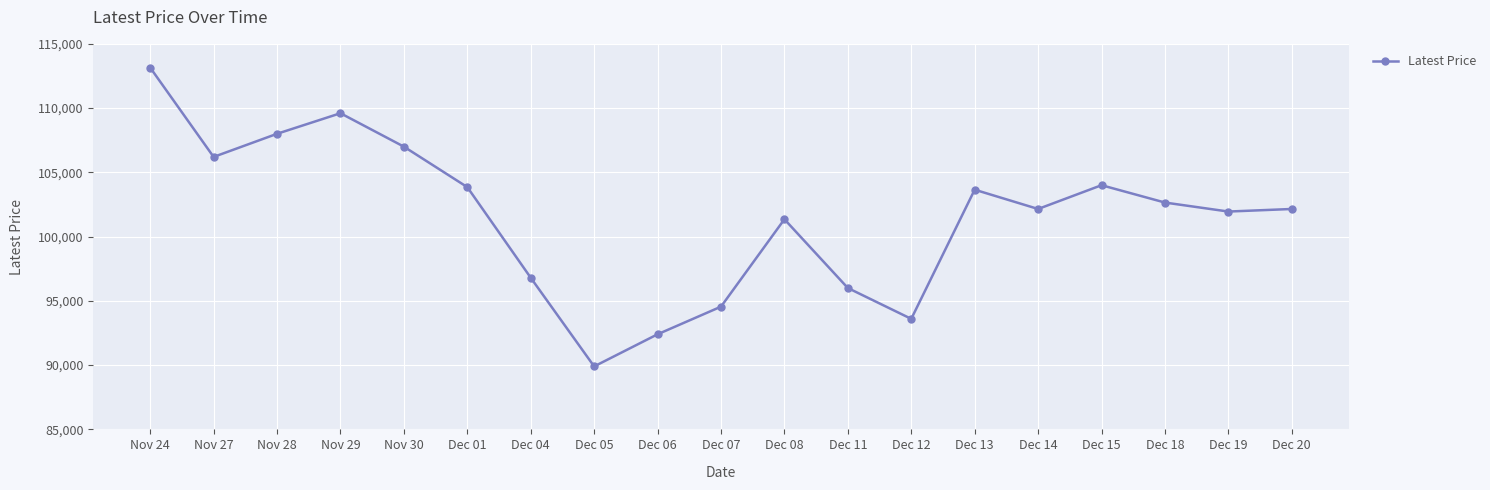

Where is the data nearest to the value 101525?

Dec 08